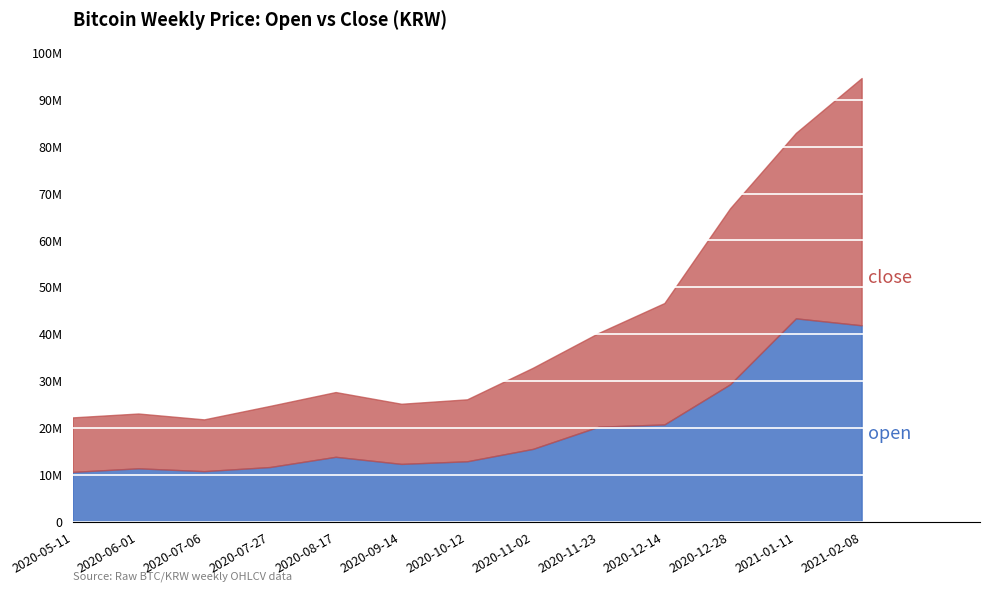

Reading left to right, what are all the values shown in this chart?

close: 22291000	23119000	21867000	24736000	27691000	25196000	26141000	32871000	40298000	46666000	66884000	82936000	94627000
open: 10672000	11432000	10831000	11706000	13889000	12377000	12934000	15574000	20307000	20786000	29347000	43400000	41921000